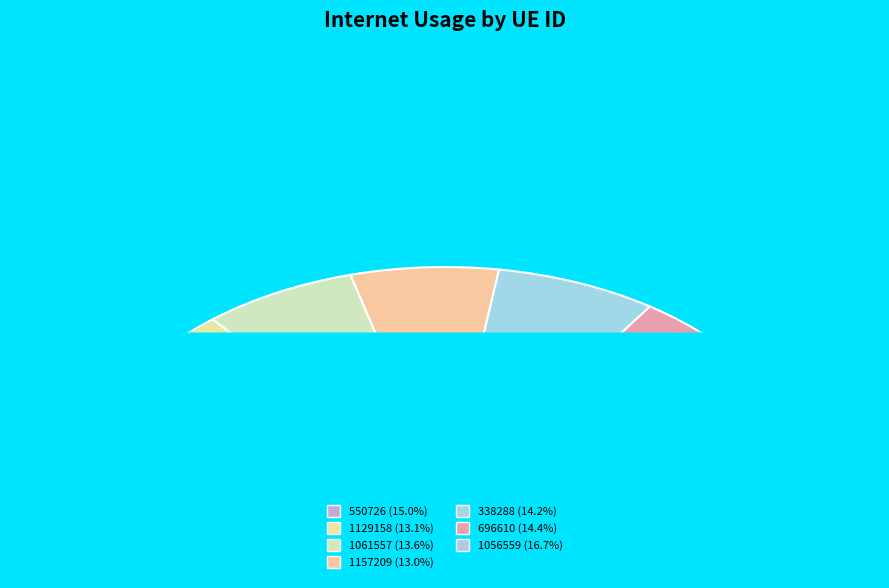

Does 1056559 represent more than half of the total?

No